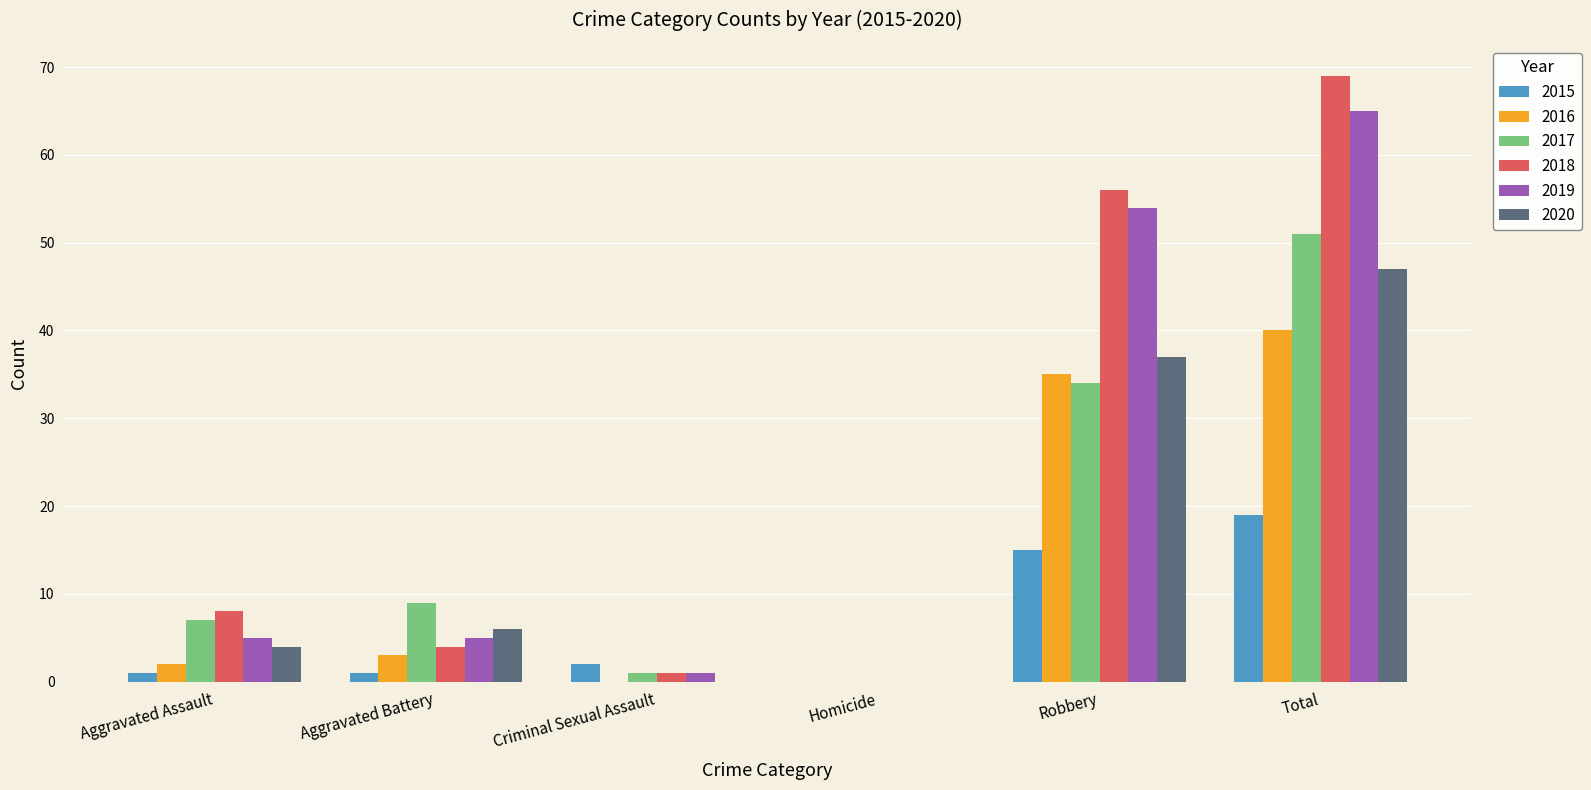

Which series has the largest range (max minus min)?

2018